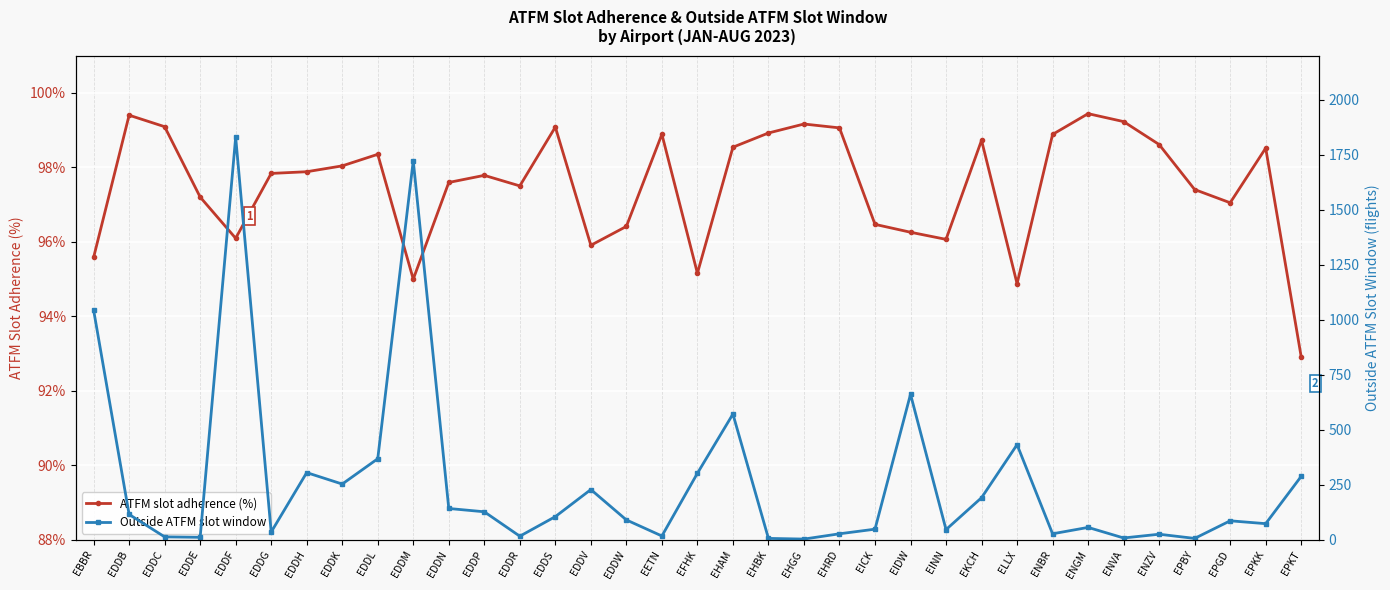

Reading right to left, transcribe all the data shown in this chart.

ATFM slot adherence (%): EPKT=92.9	EPKK=98.5	EPGD=97.0	EPBY=97.4	ENZV=98.6	ENVA=99.2	ENGM=99.4	ENBR=98.9	ELLX=94.9	EKCH=98.7	EINN=96.1	EIDW=96.3	EICK=96.5	EHRD=99.1	EHGG=99.2	EHBK=98.9	EHAM=98.5	EFHK=95.2	EETN=98.9	EDDW=96.4	EDDV=95.9	EDDS=99.1	EDDR=97.5	EDDP=97.8	EDDN=97.6	EDDM=95.0	EDDL=98.3	EDDK=98.0	EDDH=97.9	EDDG=97.8	EDDF=96.1	EDDE=97.2	EDDC=99.1	EDDB=99.4	EBBR=95.6
Outside ATFM slot window: EPKT=288.0	EPKK=73.0	EPGD=86.0	EPBY=6.0	ENZV=25.0	ENVA=8.0	ENGM=56.0	ENBR=27.0	ELLX=432.0	EKCH=191.0	EINN=46.0	EIDW=661.0	EICK=48.0	EHRD=27.0	EHGG=3.0	EHBK=6.0	EHAM=571.0	EFHK=302.0	EETN=17.0	EDDW=90.0	EDDV=228.0	EDDS=105.0	EDDR=16.0	EDDP=127.0	EDDN=142.0	EDDM=1722.0	EDDL=368.0	EDDK=253.0	EDDH=305.0	EDDG=35.0	EDDF=1829.0	EDDE=11.0	EDDC=13.0	EDDB=115.0	EBBR=1044.0